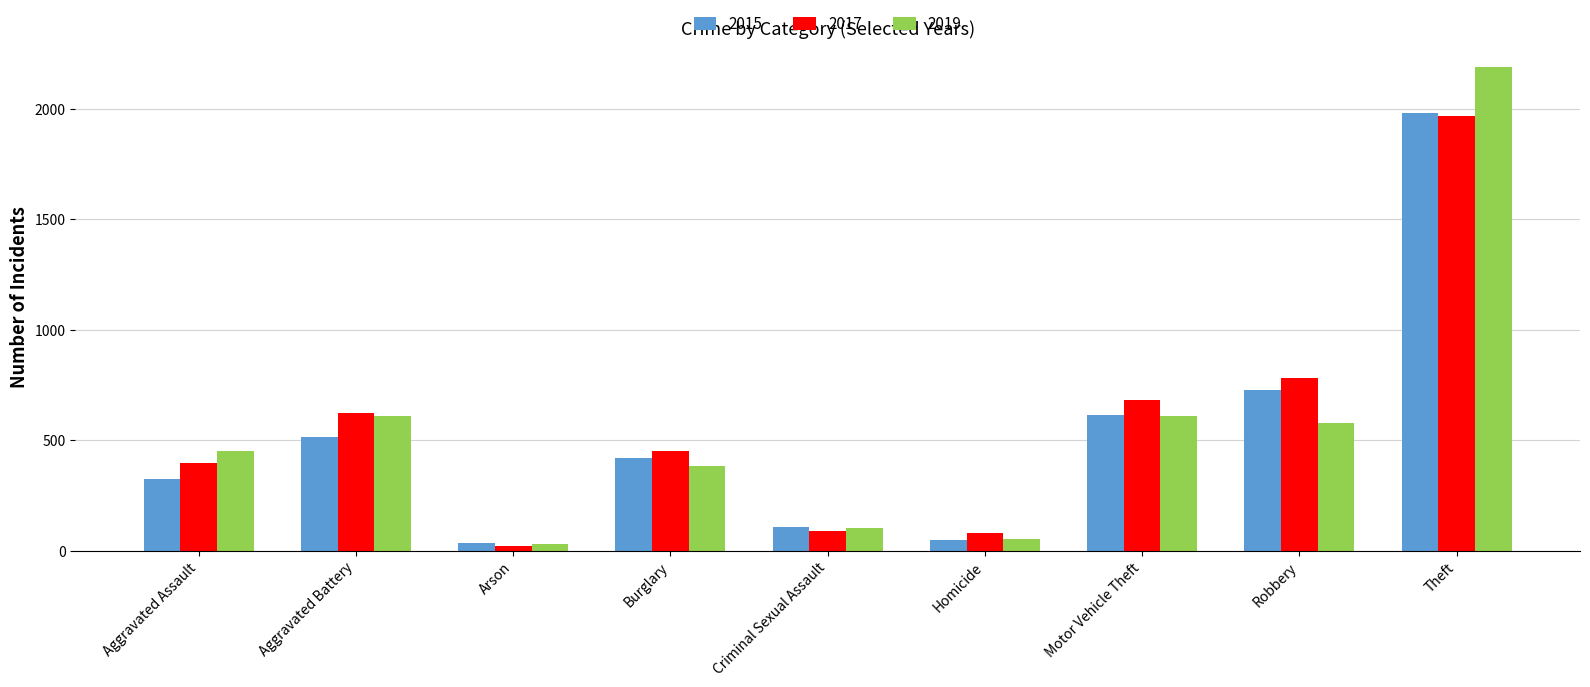

What is the greatest value displayed?

2190